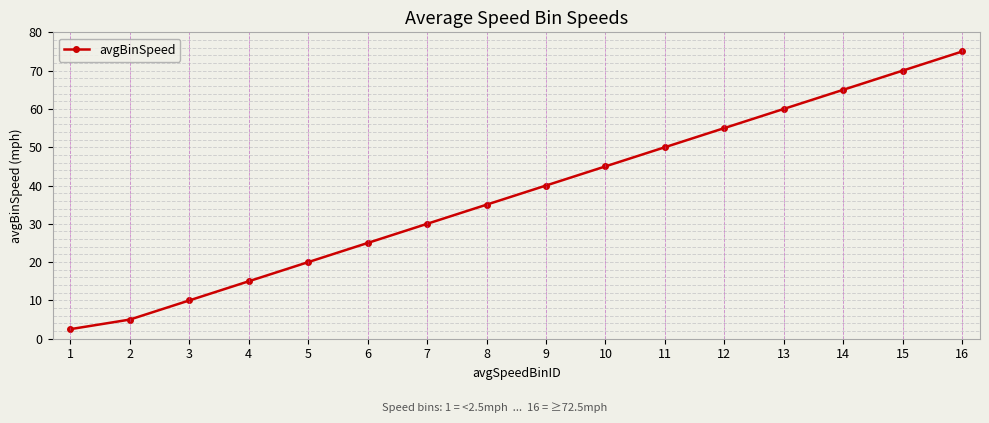

The chart shows a value of 60.0 at 13. True or false?

True